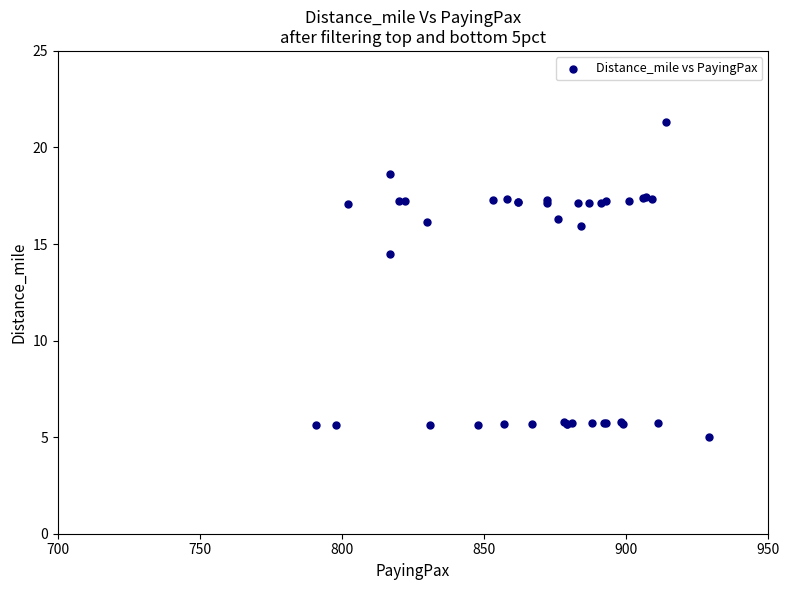

What Y value in the scatter plot is closest to 13?

14.5